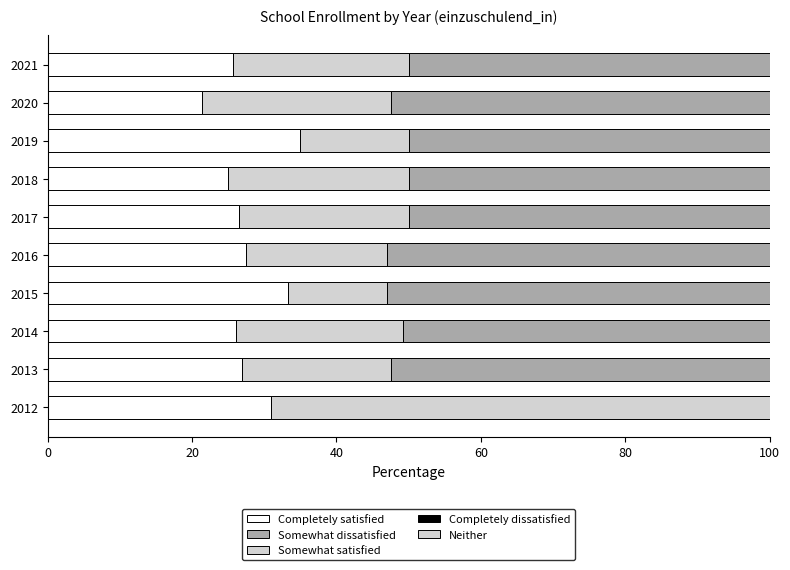

What is the total value across all series at 2018?

100.0